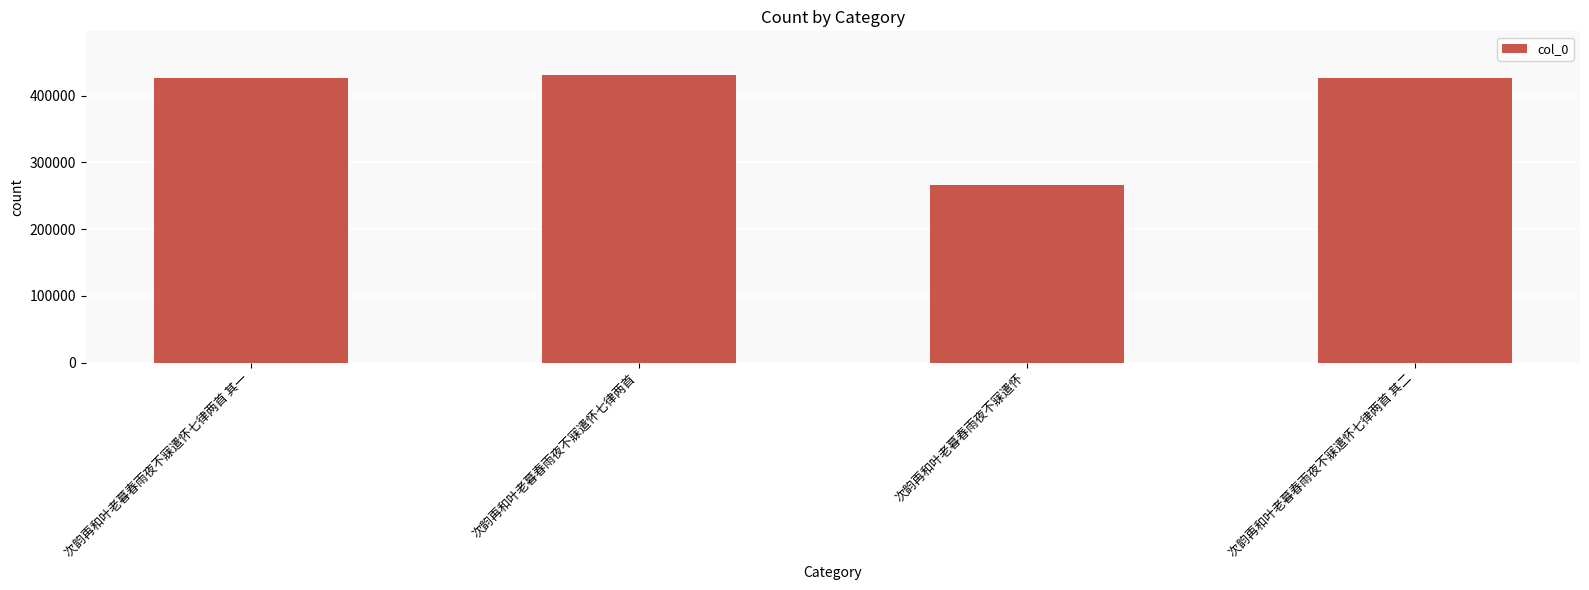

How many distinct data groups are displayed?

1